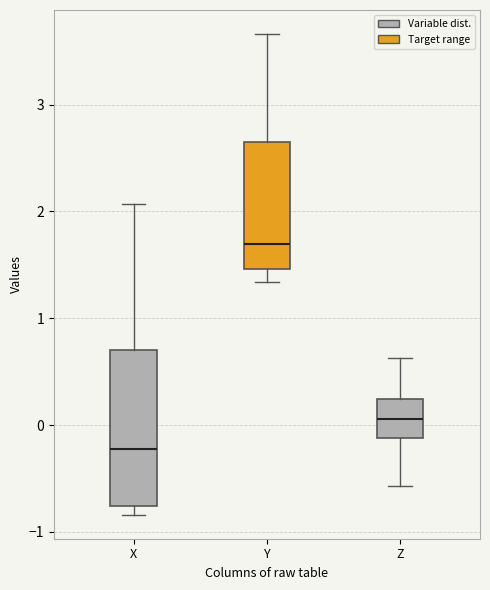

Which box is the tallest, from its lower edge to its upper edge?

X